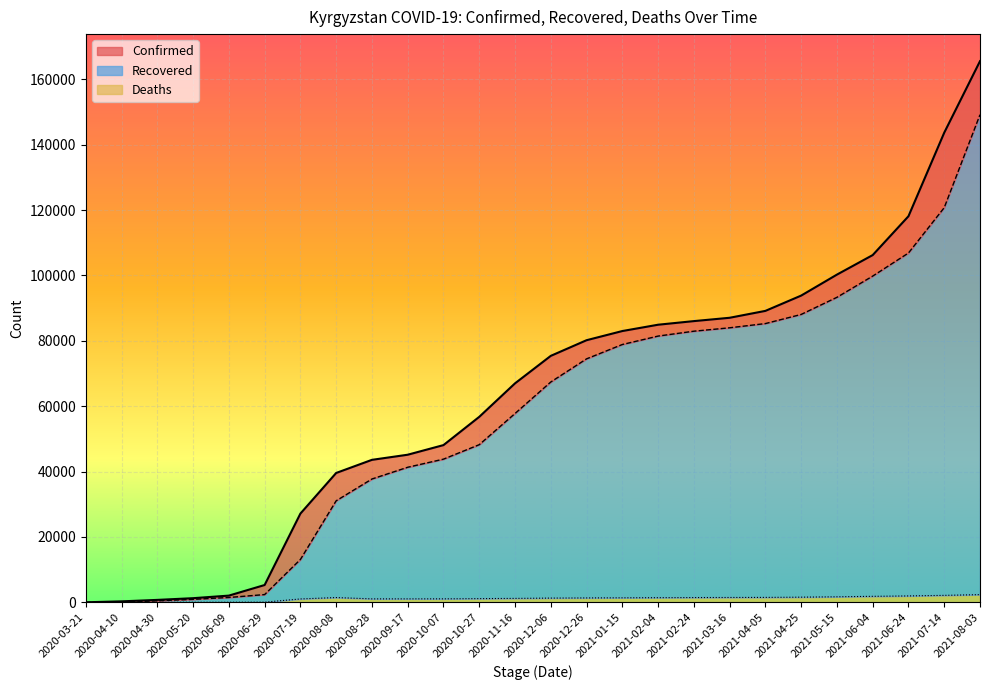

Is it true that Deaths equals 1459 at 2020-08-08?

True